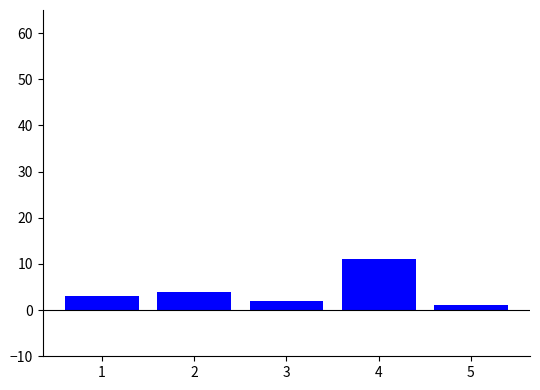

The value at 1 is 3. True or false?

True